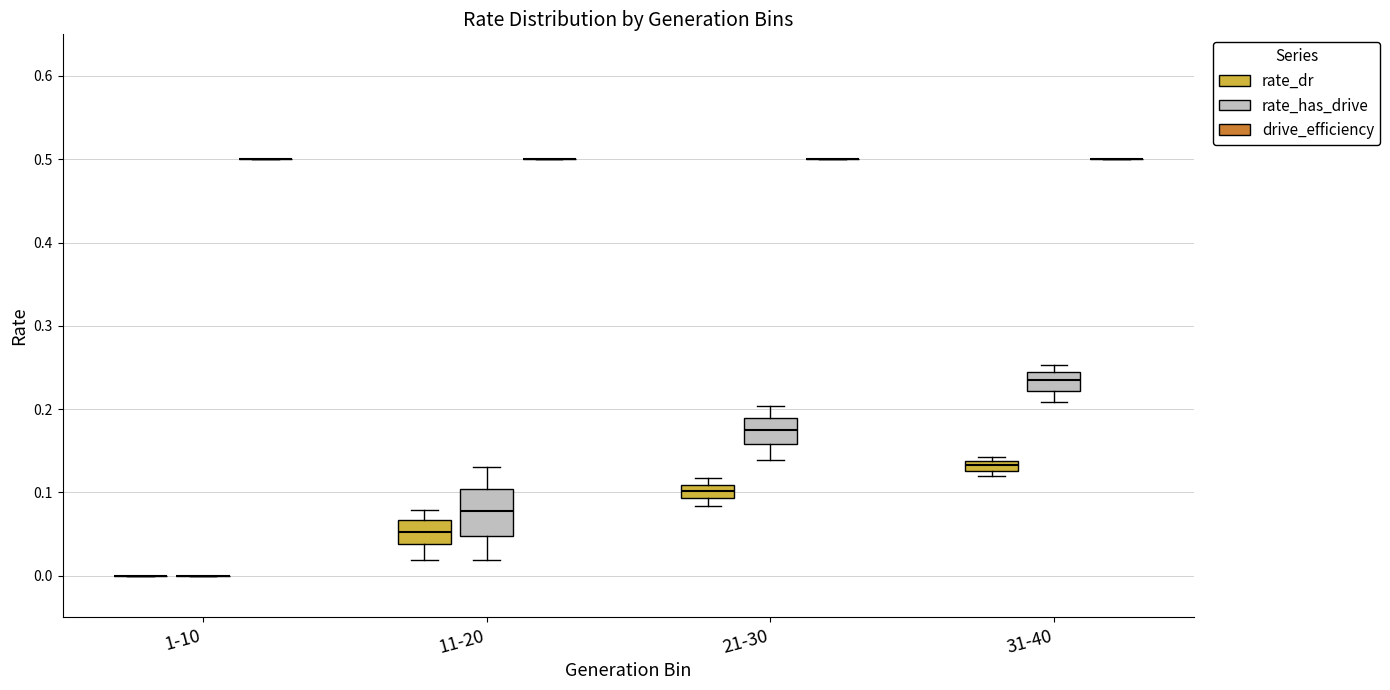

Which box is the tallest, from its lower edge to its upper edge?

11-20 (rate_has_drive)